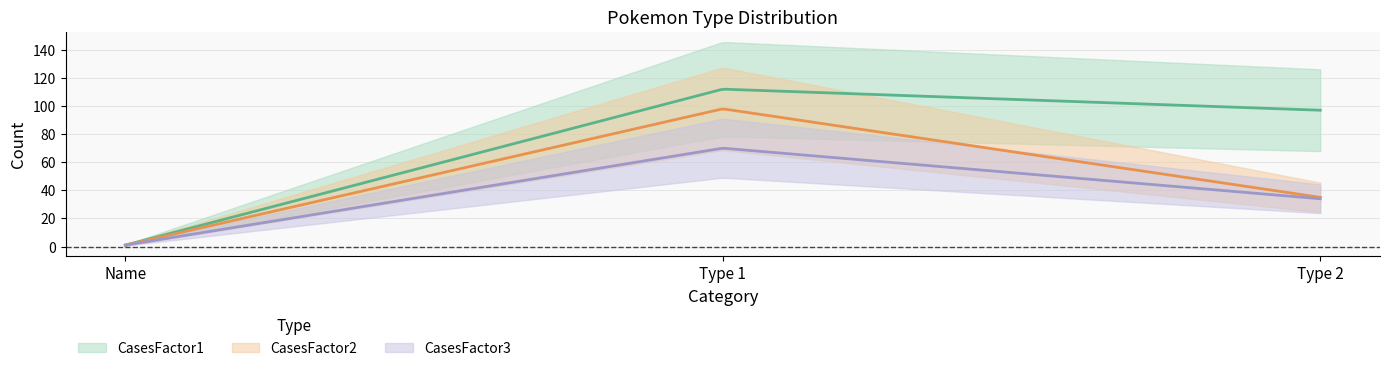

Is the value of CasesFactor1 at Name greater than the value of CasesFactor2 at Type 1?

No